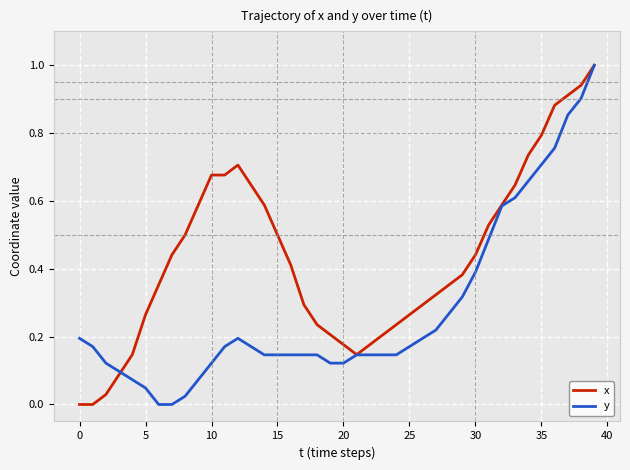

Count the number of categories in the chart.

40